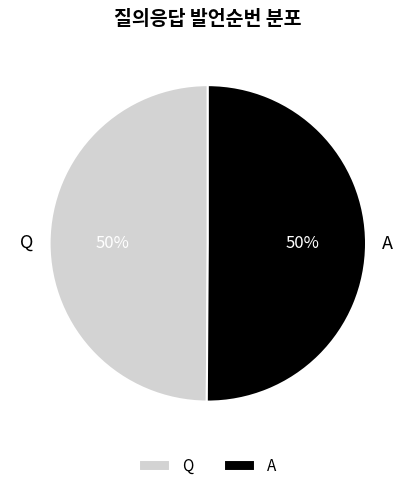

What percentage is the Q slice, to the nearest percent?

50%